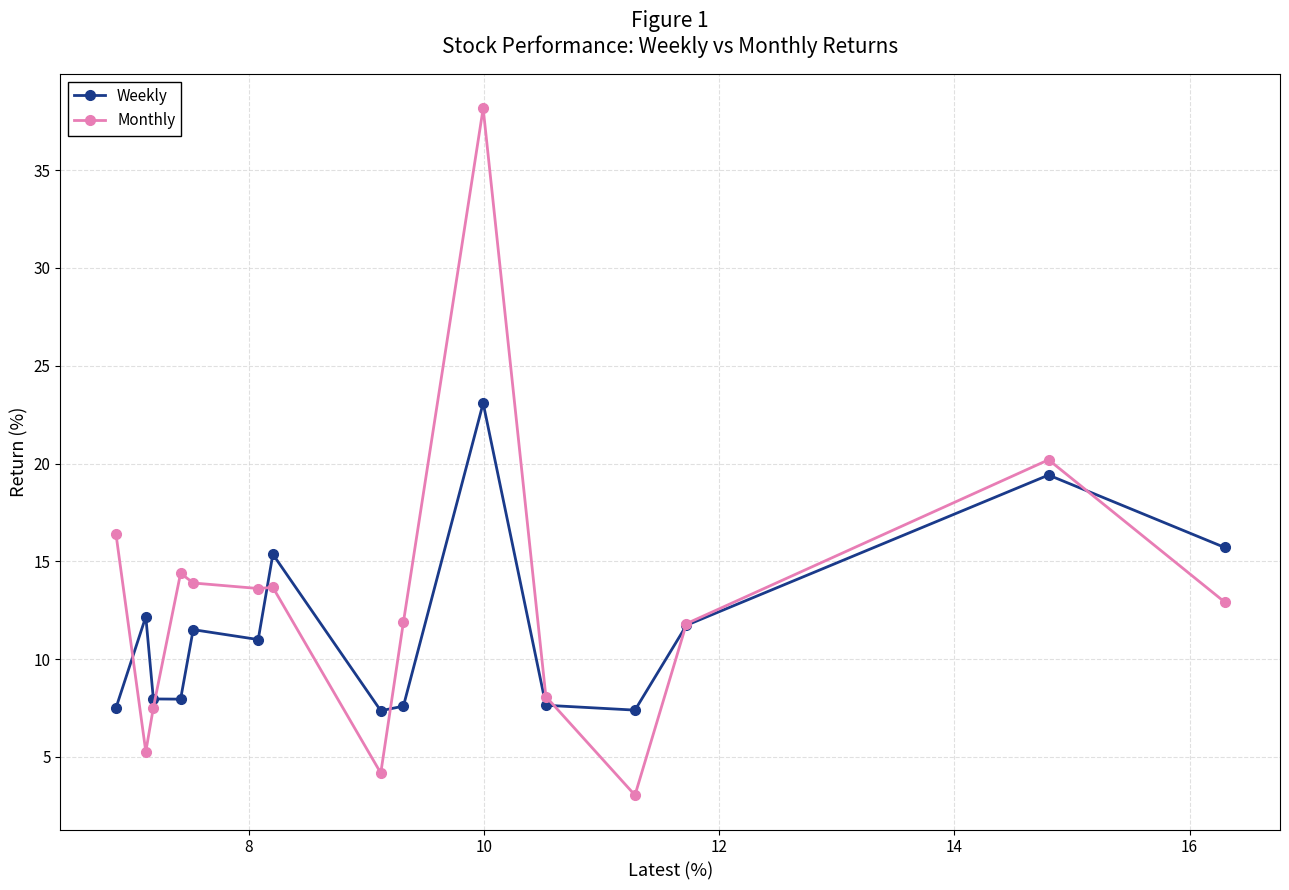

How many data points in Monthly are less than 12?

7